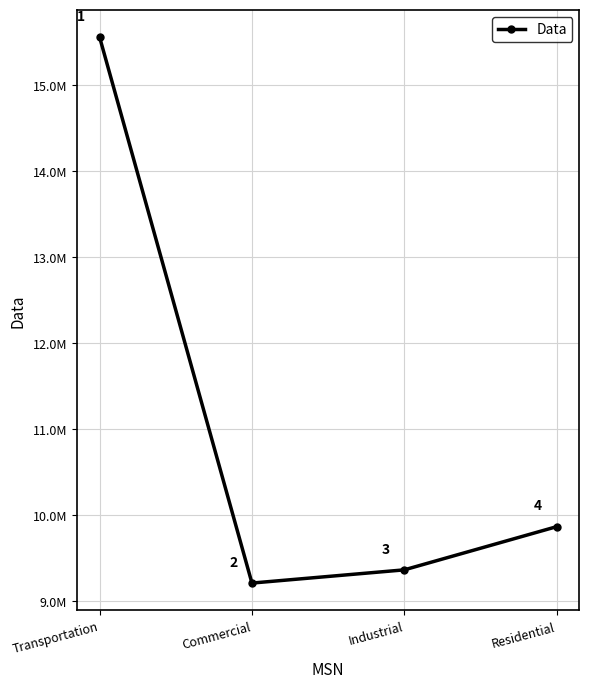

Count the number of data series in this chart.

1